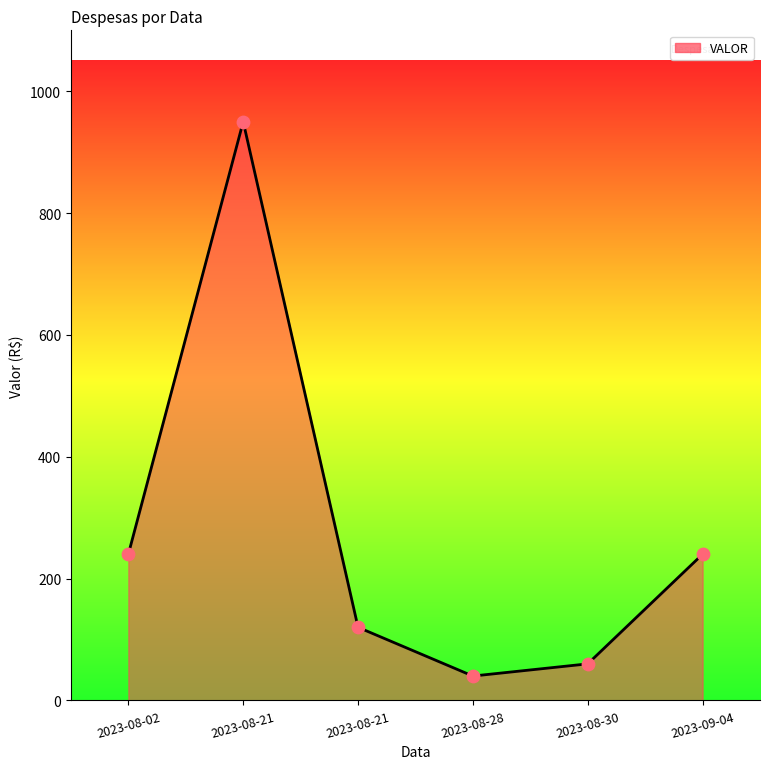

Count the number of categories in the chart.

6